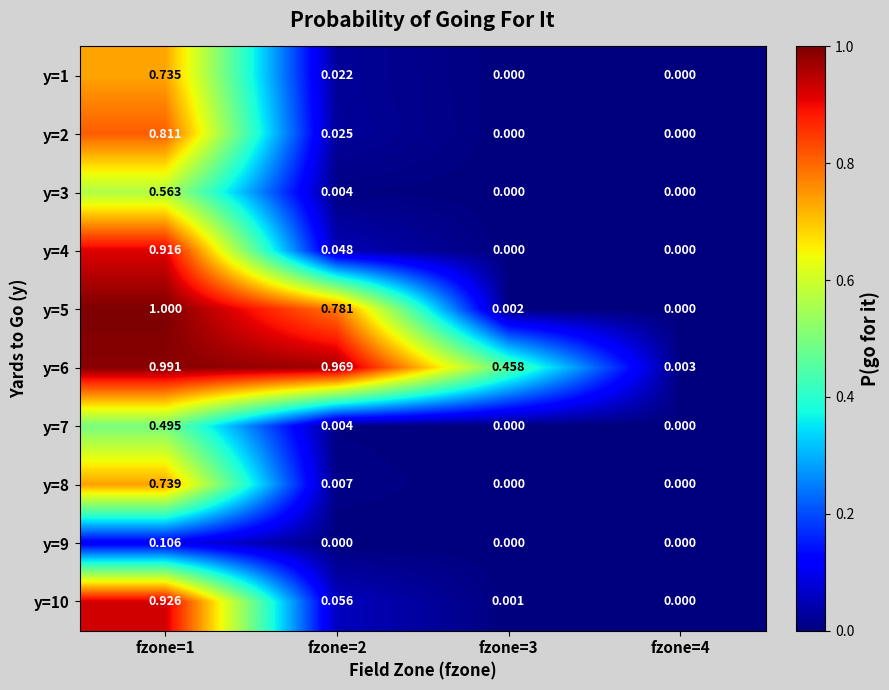

Count the number of data series in this chart.

10